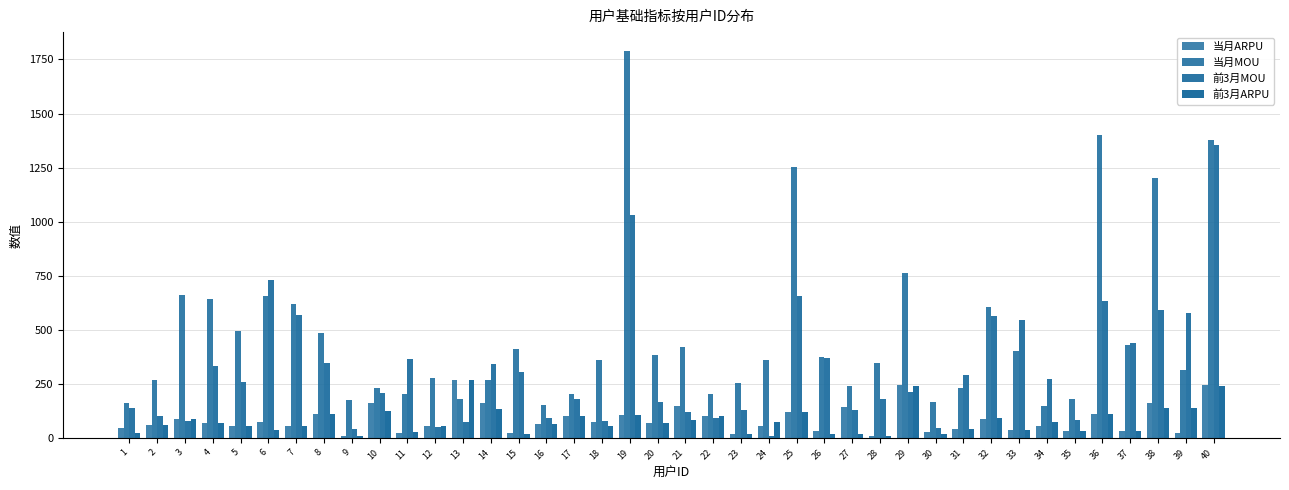

How many bars are there in total?

160